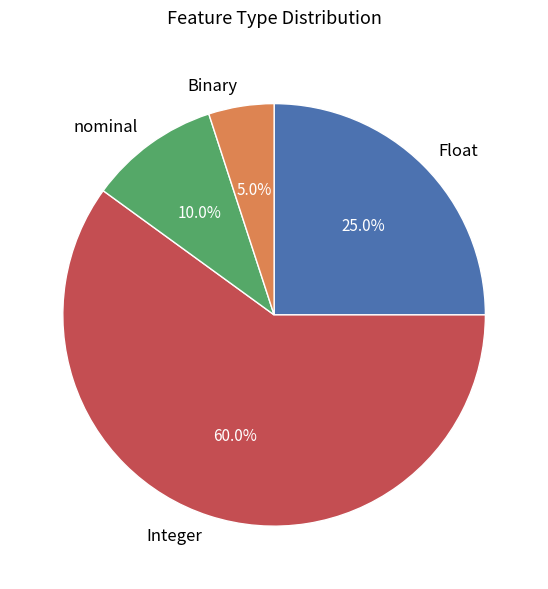

Combined, what portion of the pie is Binary and Integer?

65.0%